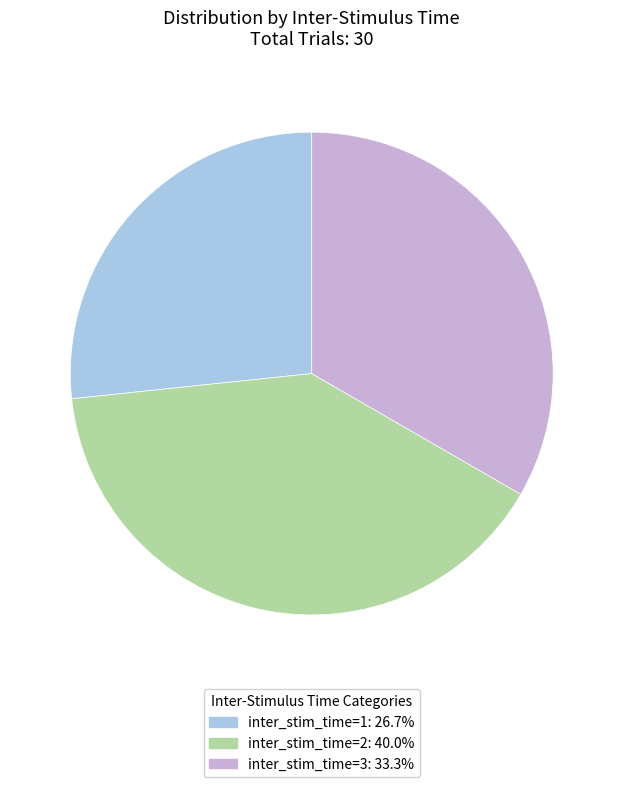

How many segments does this pie chart have?

3